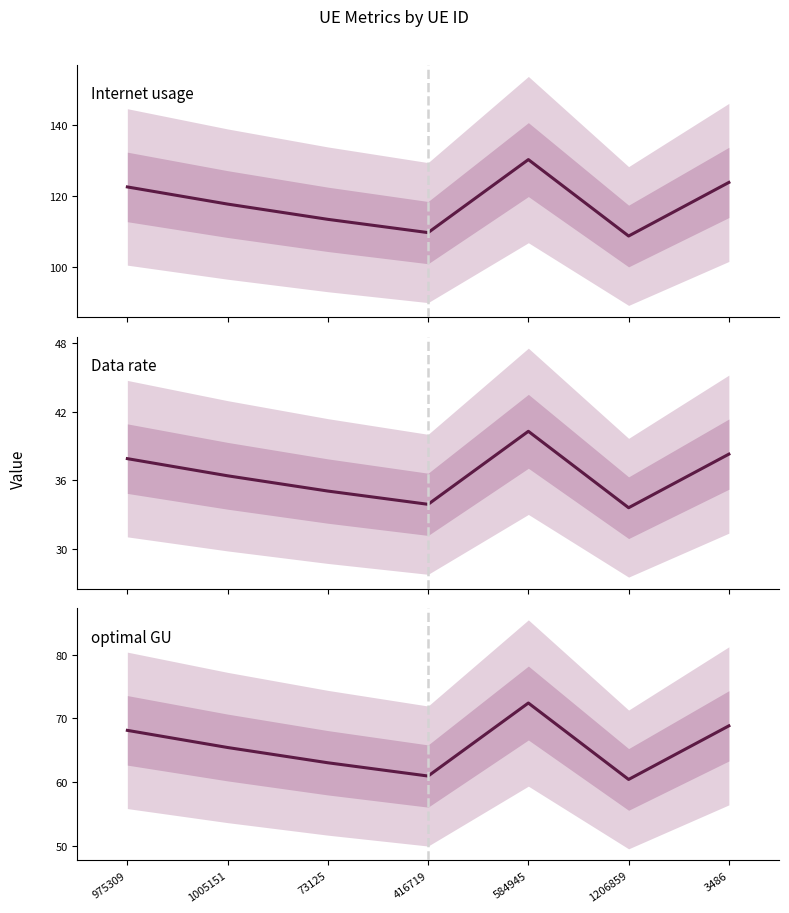

Is the value of optimal GU at 1005151 greater than the value of Data rate at 1206859?

Yes